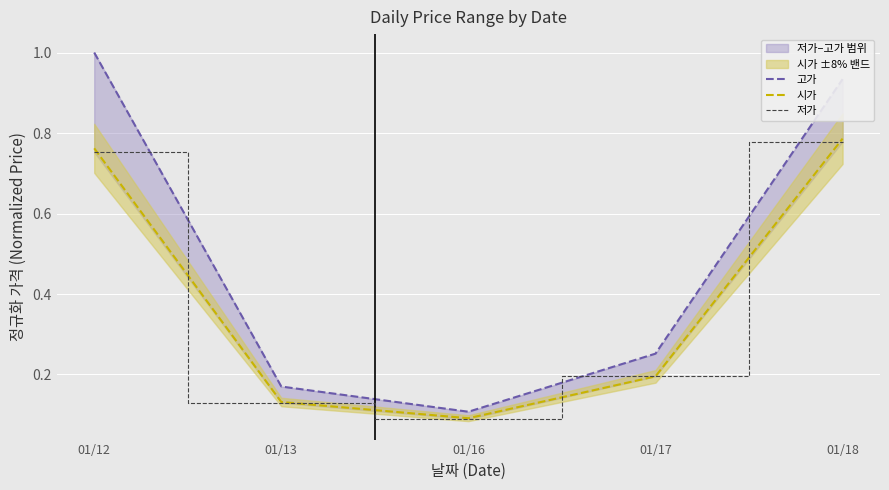

How many categories are shown in the chart?

5